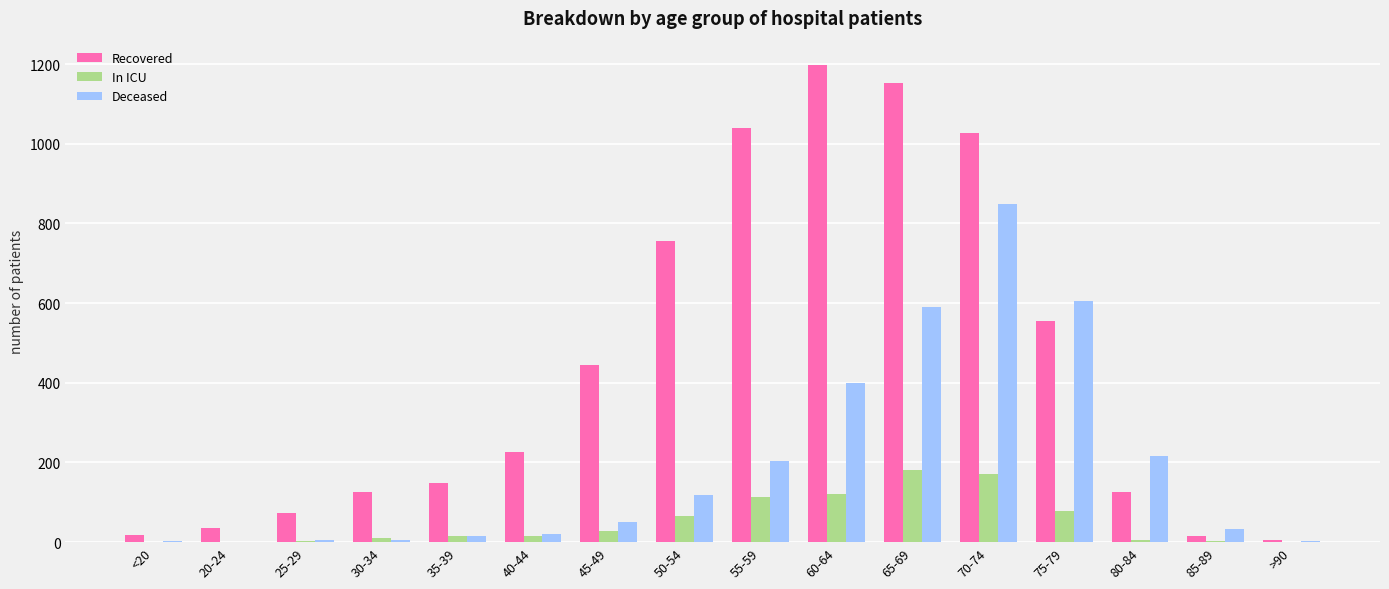

What is the highest value of the Recovered series?

1199